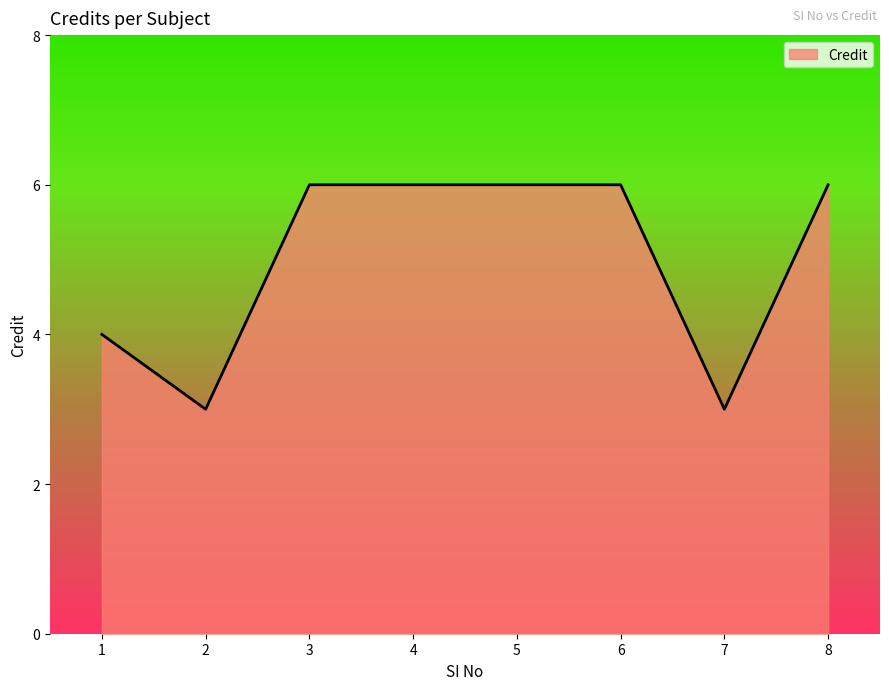

Does the chart display data point markers on the line(s)?

No